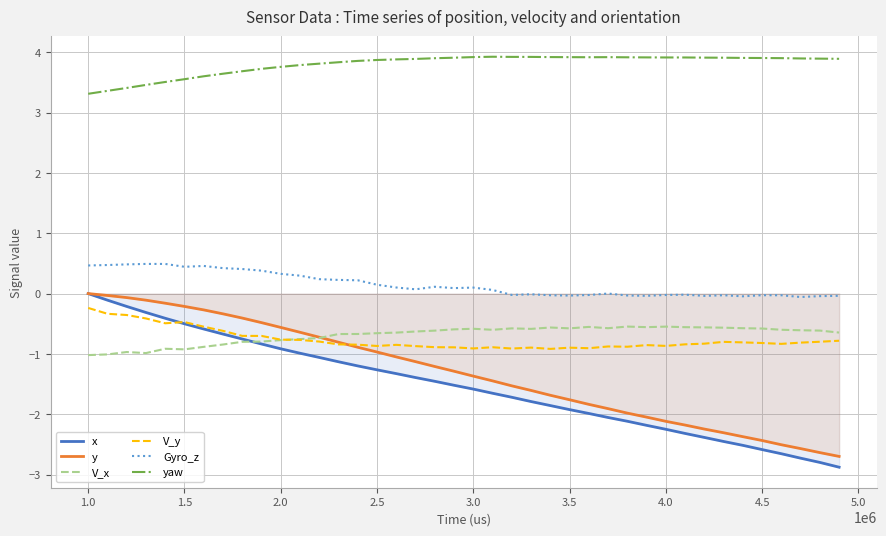

Which series has the largest total across all categories?

yaw